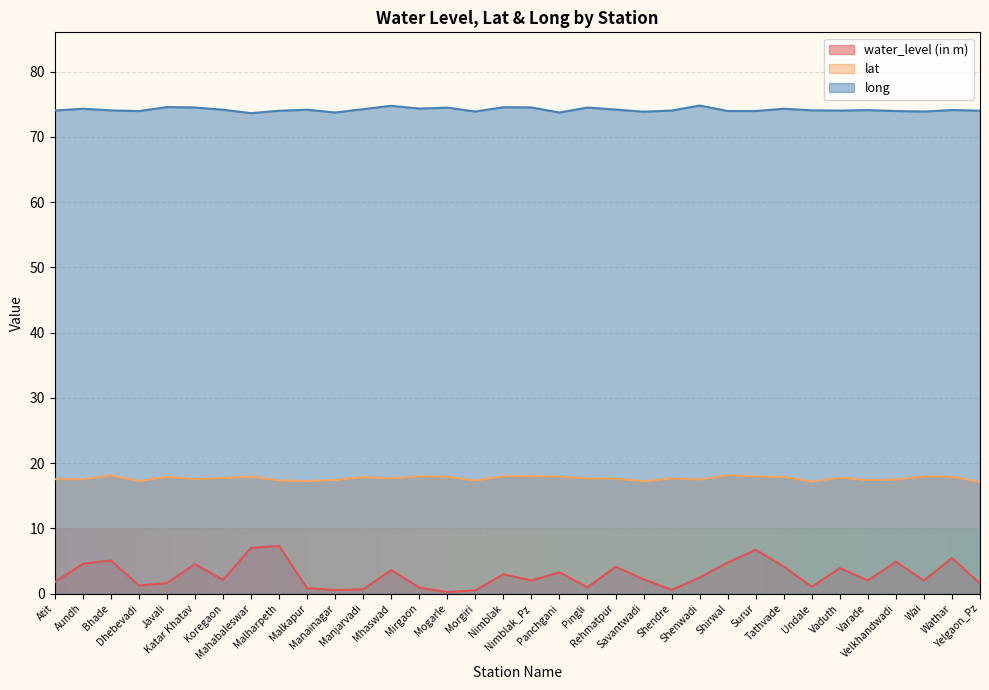

The lat series shows 26.6 at Mirgaon. True or false?

False